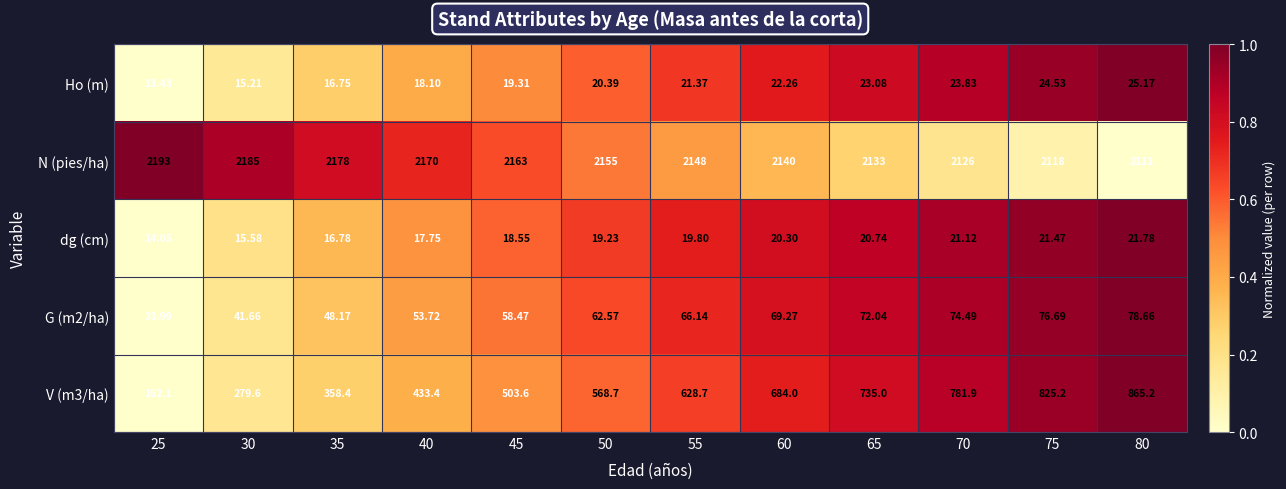

Is the value of G (m2/ha) at 70 greater than the value of N (pies/ha) at 35?

No